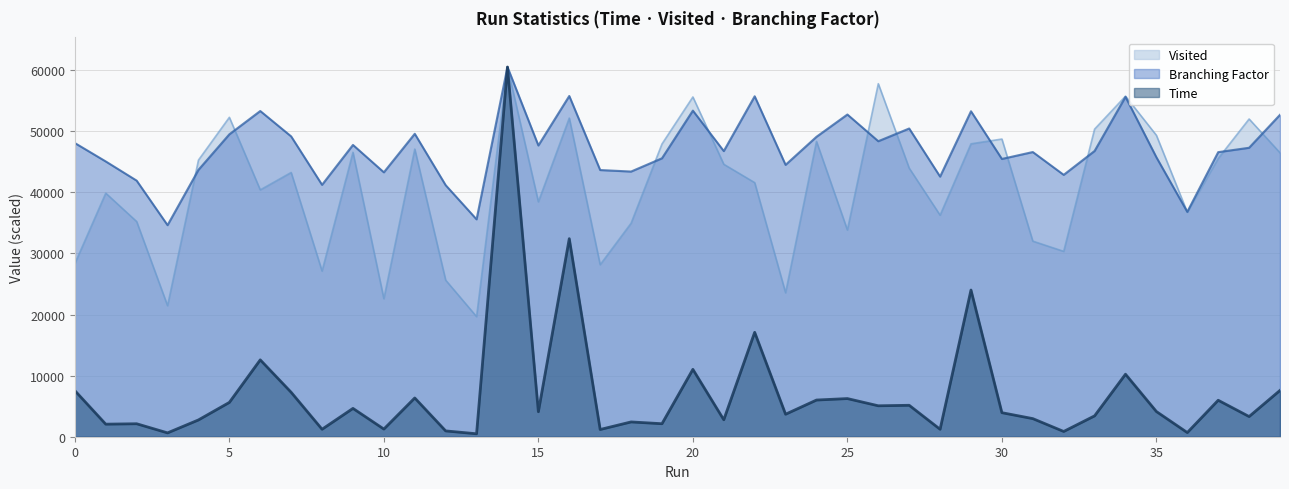

Rank the series at 6 from highest to lowest value.

Branching Factor, Visited, Time